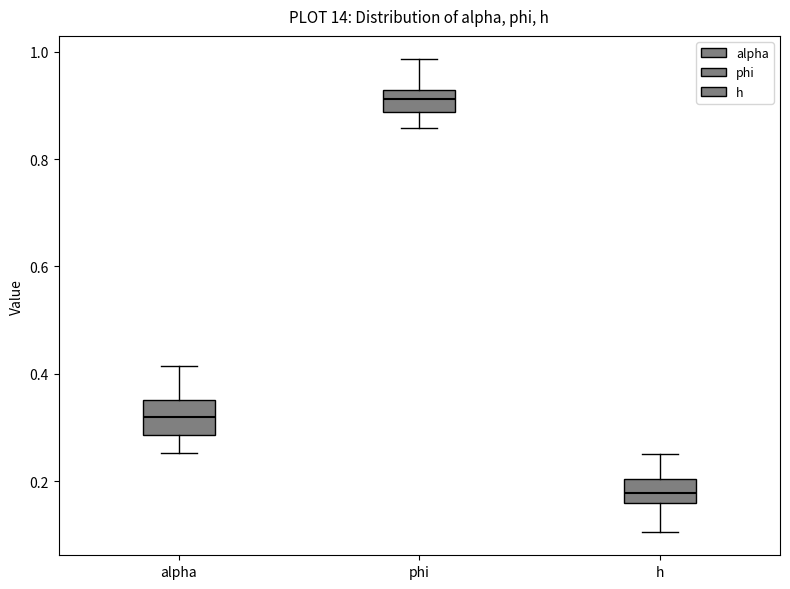

Where does the median line of the box for h sit on the y-axis? The values are not printed on the chart, so give them approximately, as read against the axis.

0.18